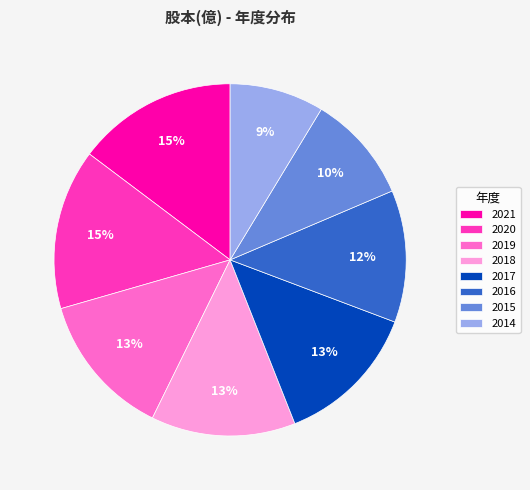

Which category has the smallest portion of the pie?

2014